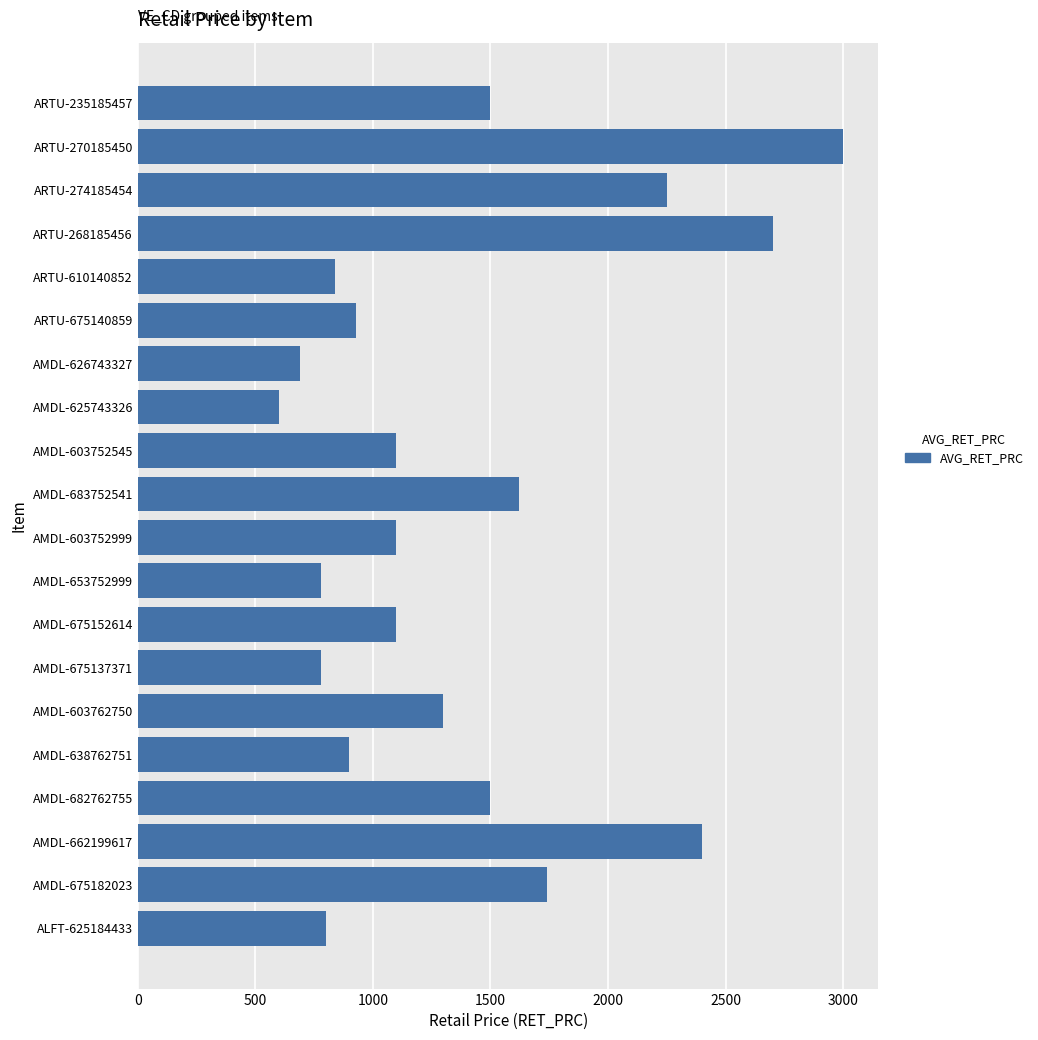

What is the difference between the second highest and minimum values?

2100.0